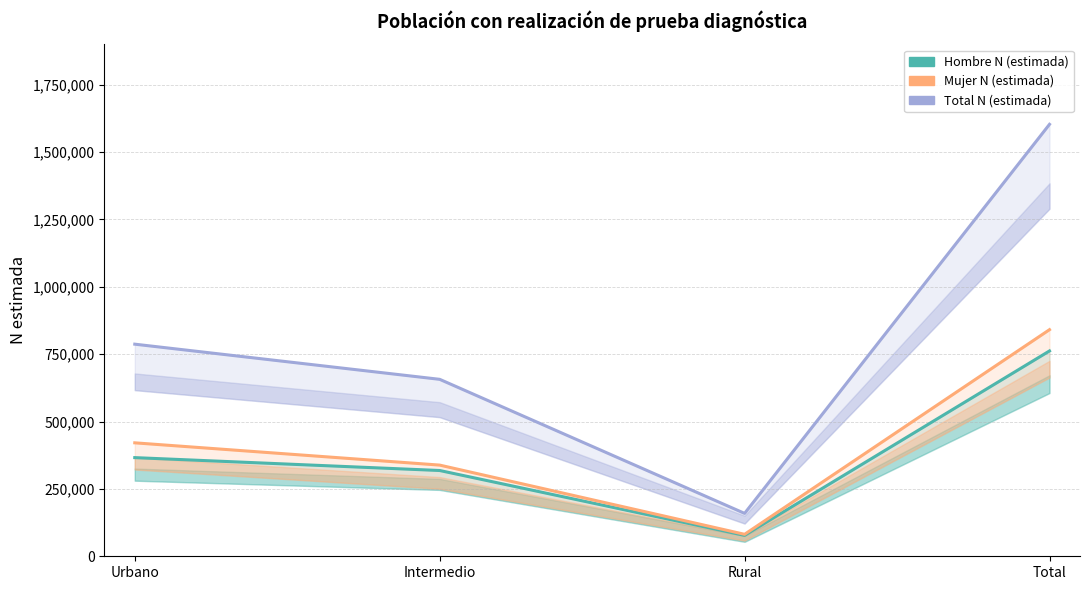

Rank the series by their maximum value, from highest to lowest.

Total N (estimada), Mujer N (estimada), Hombre N (estimada)